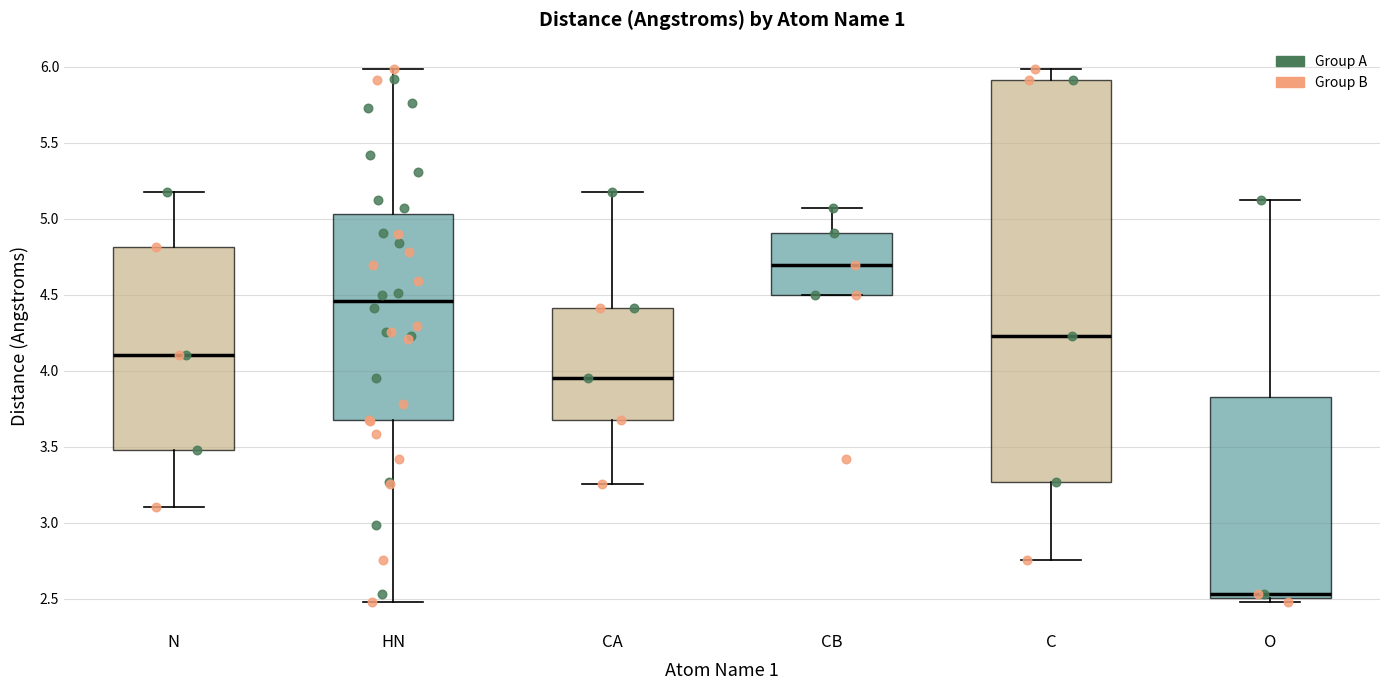

Which box is the tallest, from its lower edge to its upper edge?

C